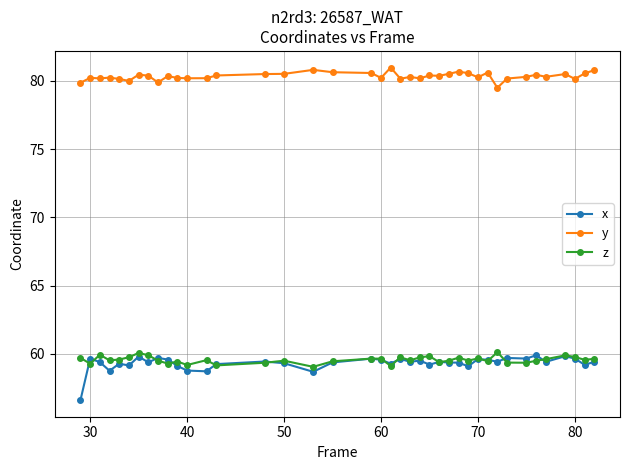

True or false: x has more than 1 points higher than both neighbors.

True